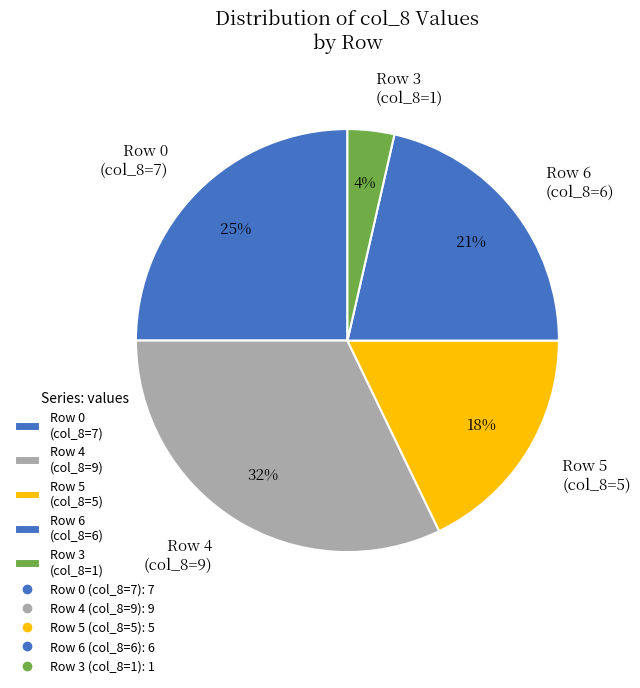

What is the smallest slice in the pie chart?

Row 3 (col_8=1)